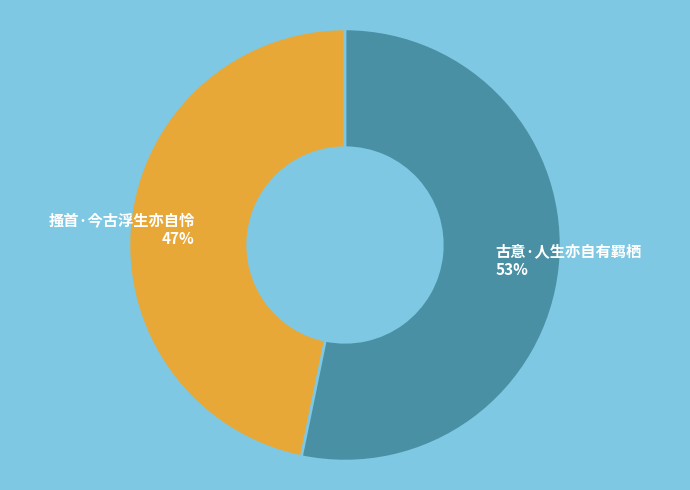

To the nearest percent, what is the combined percentage of 搔首·今古浮生亦自怜 and 古意·人生亦自有羁栖?

100%